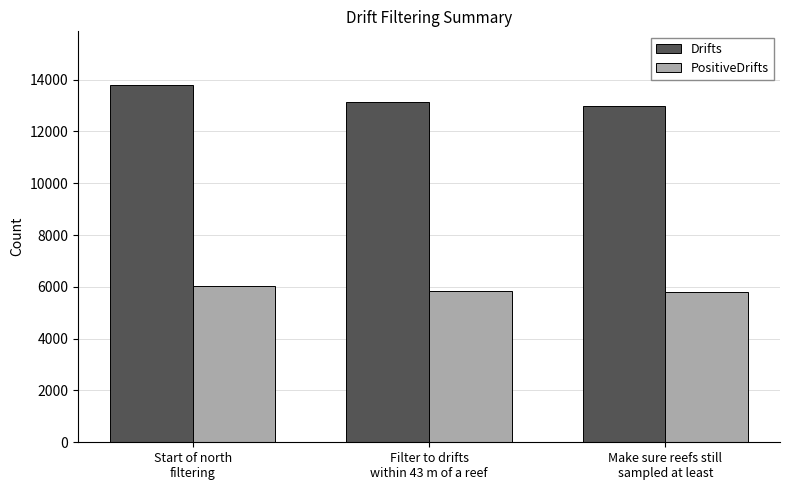

Where does the Drifts series first go above 13145?

Start of north
filtering